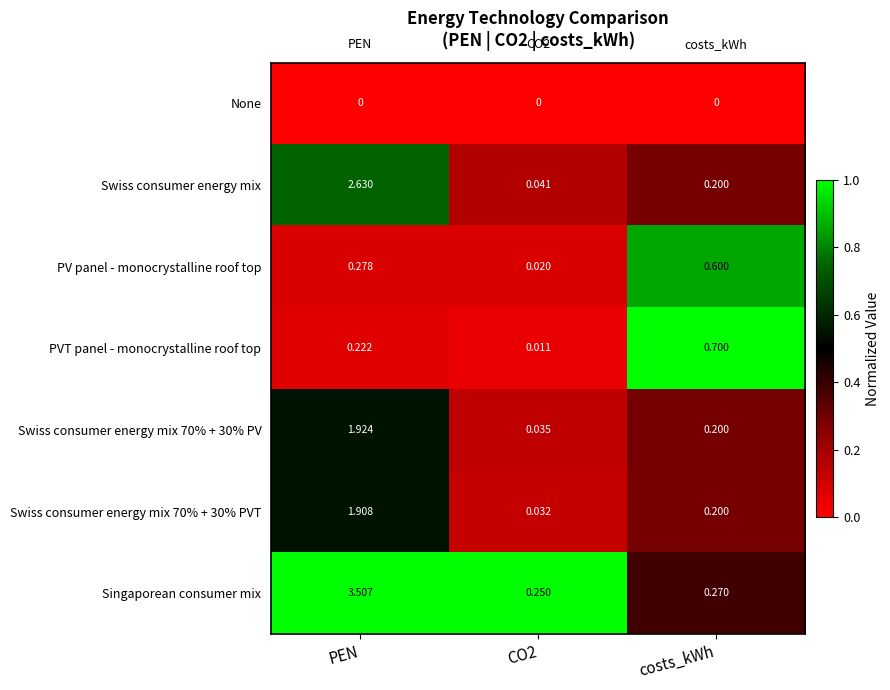

Is the value of Swiss consumer energy mix 70% + 30% PVT at costs_kWh greater than the value of PV panel - monocrystalline roof top at PEN?

No